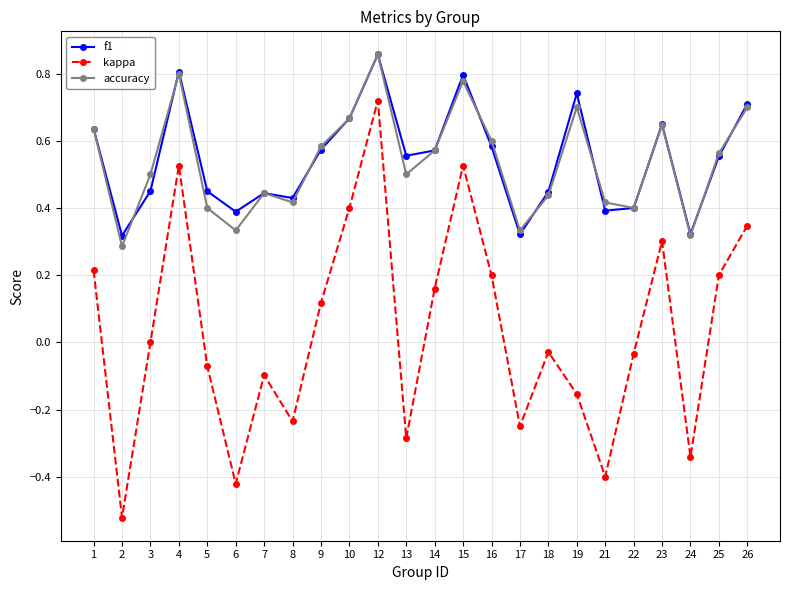

How many distinct data groups are displayed?

3